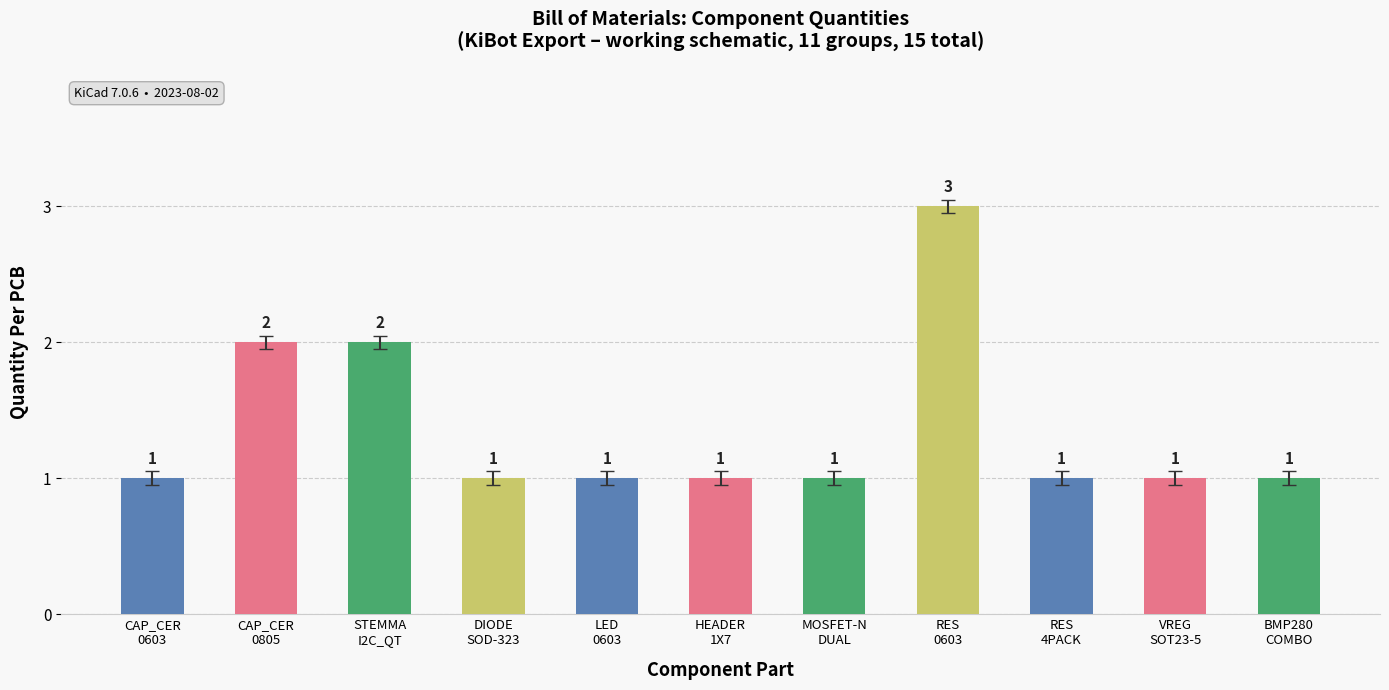

What is the average value?

1